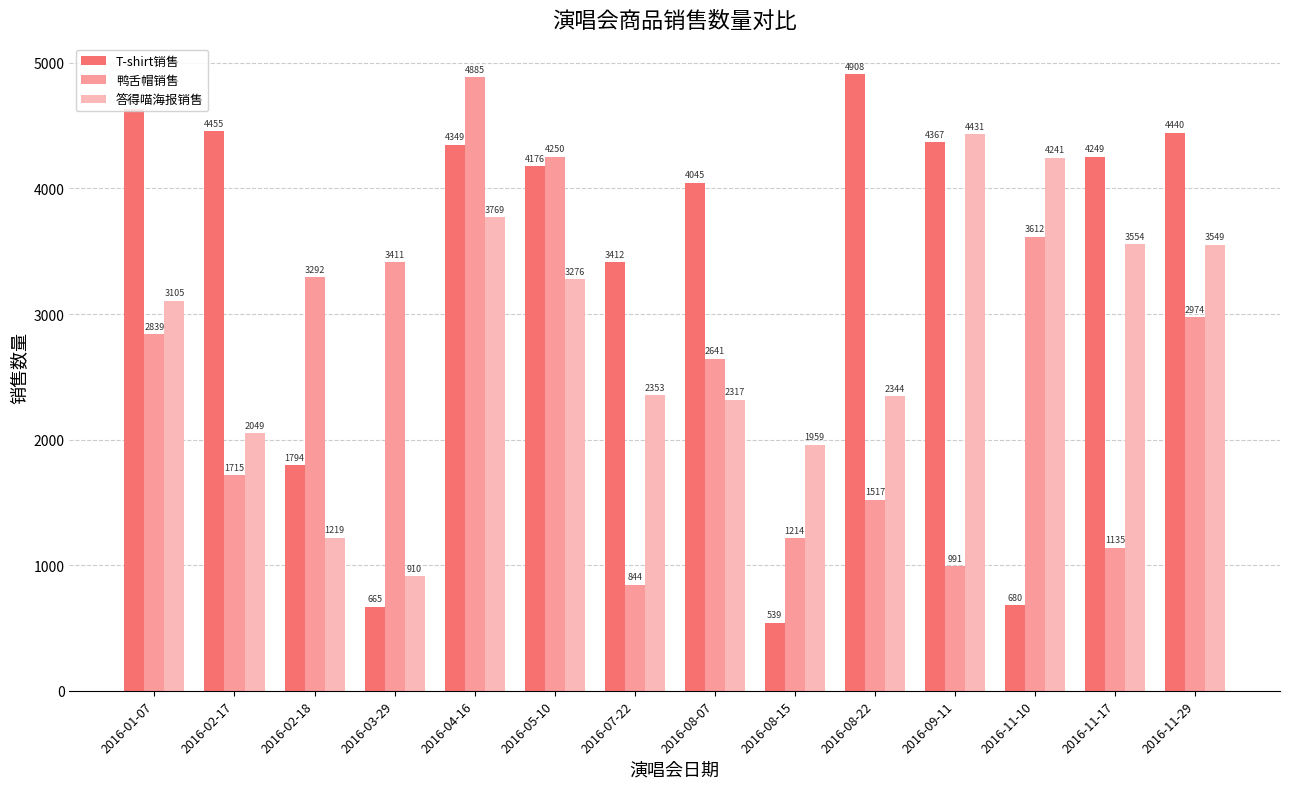

What position from the left is 2016-08-15?

9